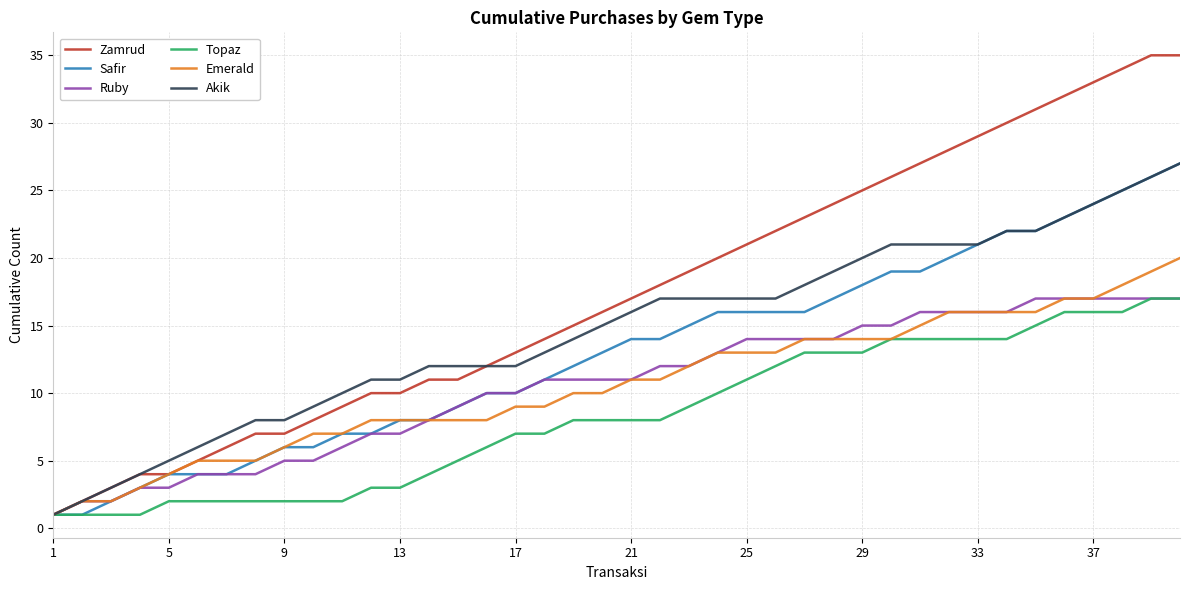

Which series has the largest range (max minus min)?

Zamrud